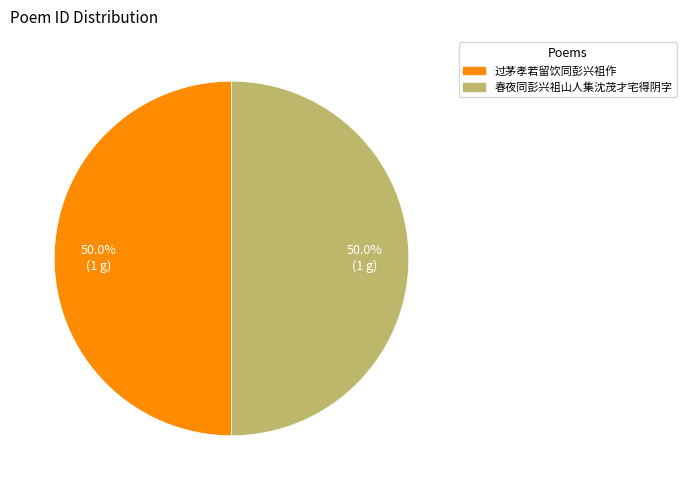

Approximately how many times larger is the value at 过茅孝若留饮同彭兴祖作 compared to 春夜同彭兴祖山人集沈茂才宅得阴字?

1.0